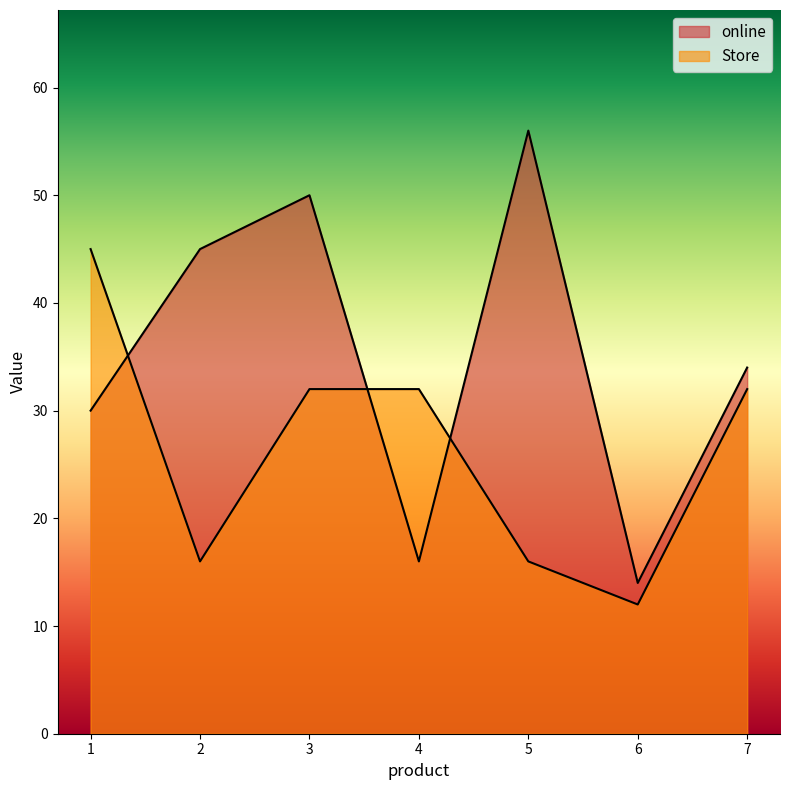

How many lines are shown in the chart?

2